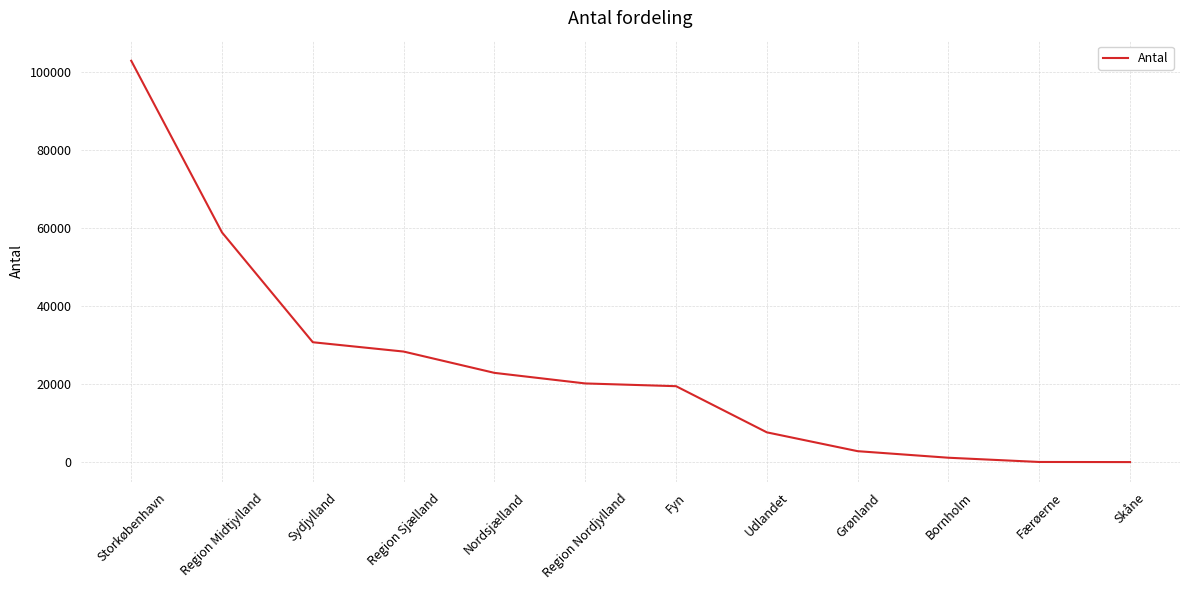

What is the sum of all values?

295265